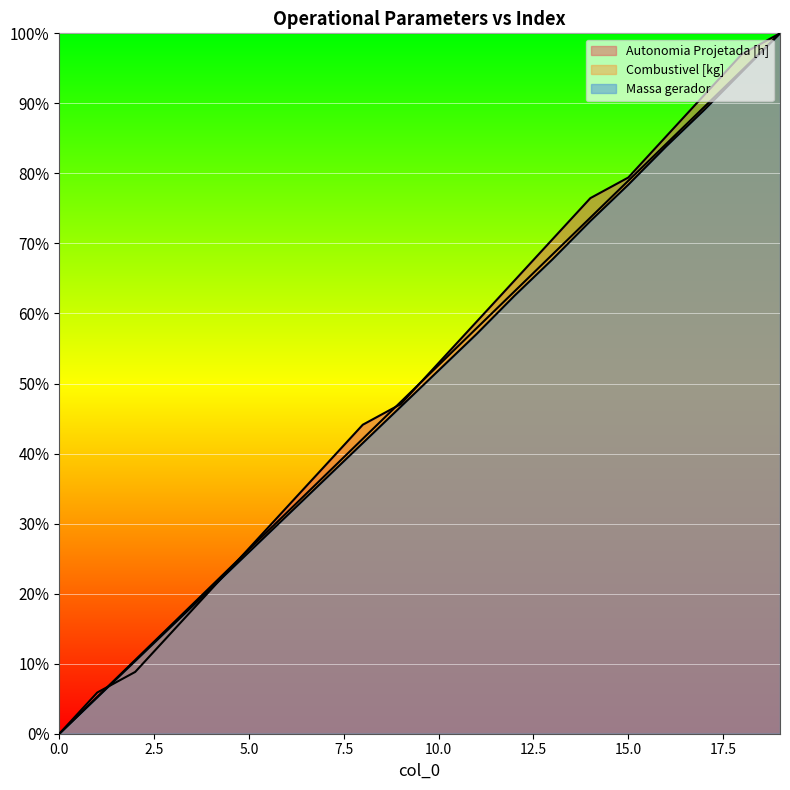

How many distinct data groups are displayed?

3